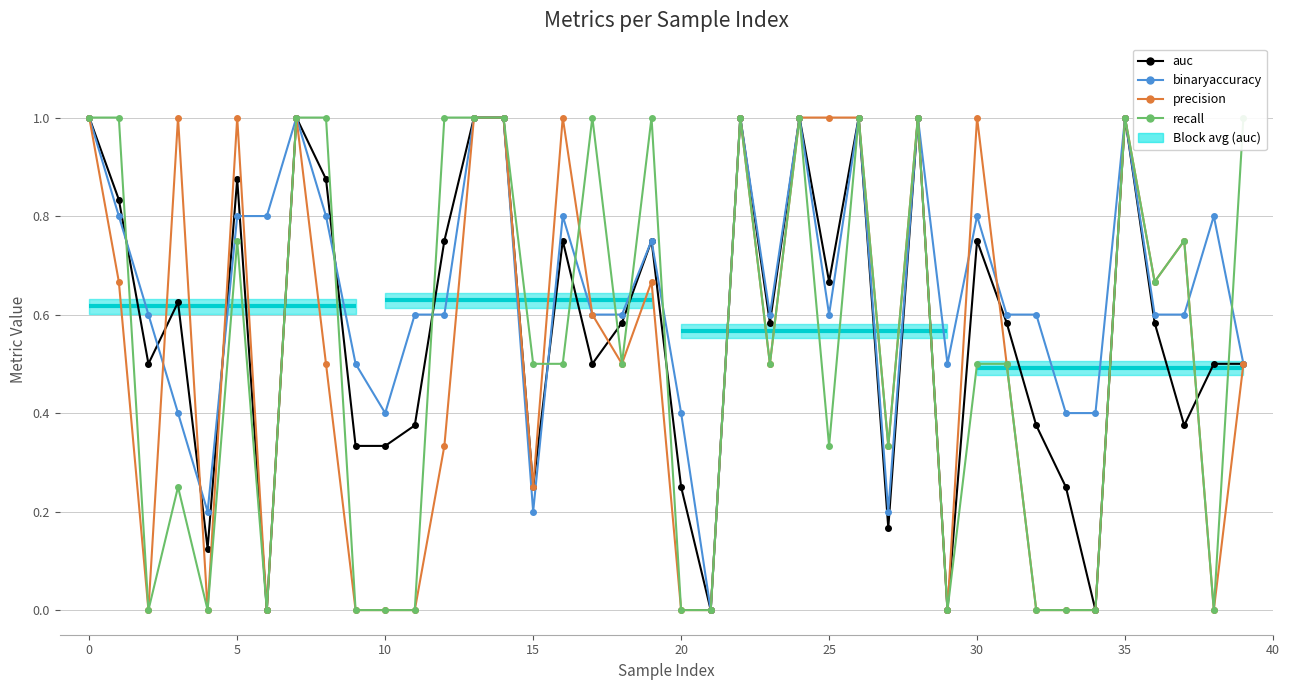

Count the binaryaccuracy values in the range 0 to 1.

40